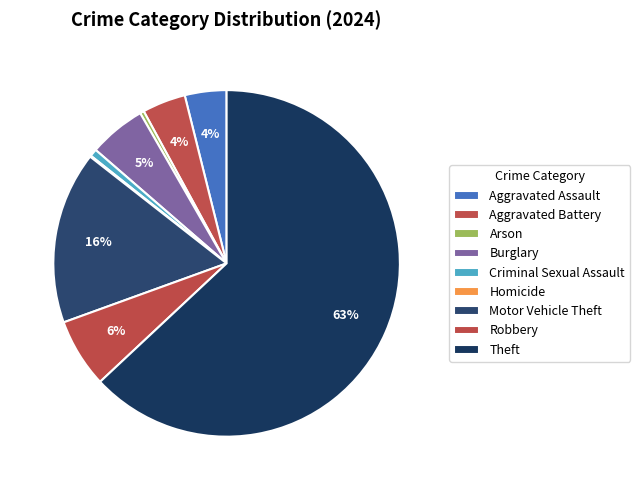

Combined, do Robbery and Aggravated Assault account for over 50%?

No